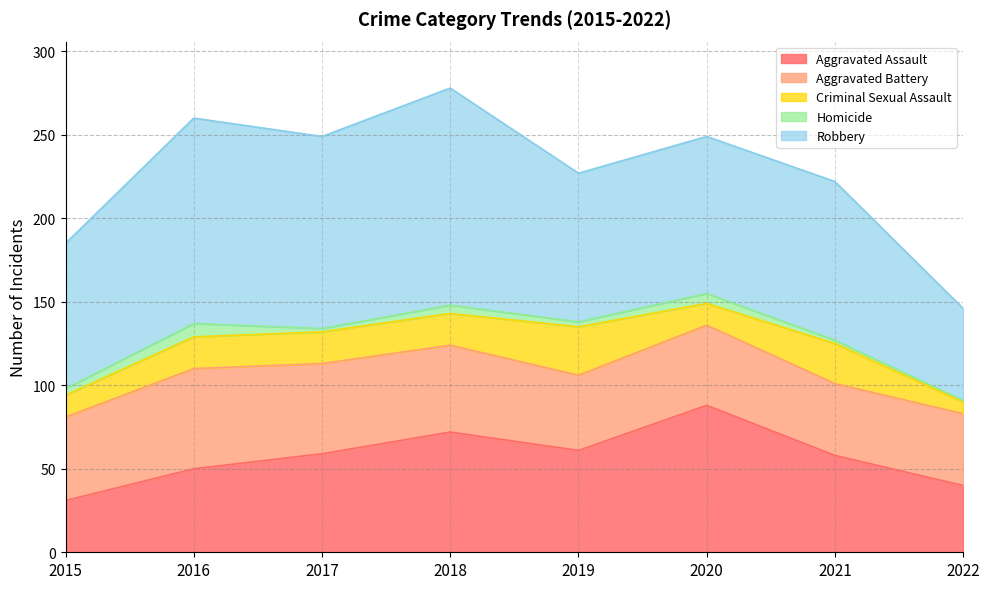

At which category does Aggravated Assault reach its first local peak?

2018